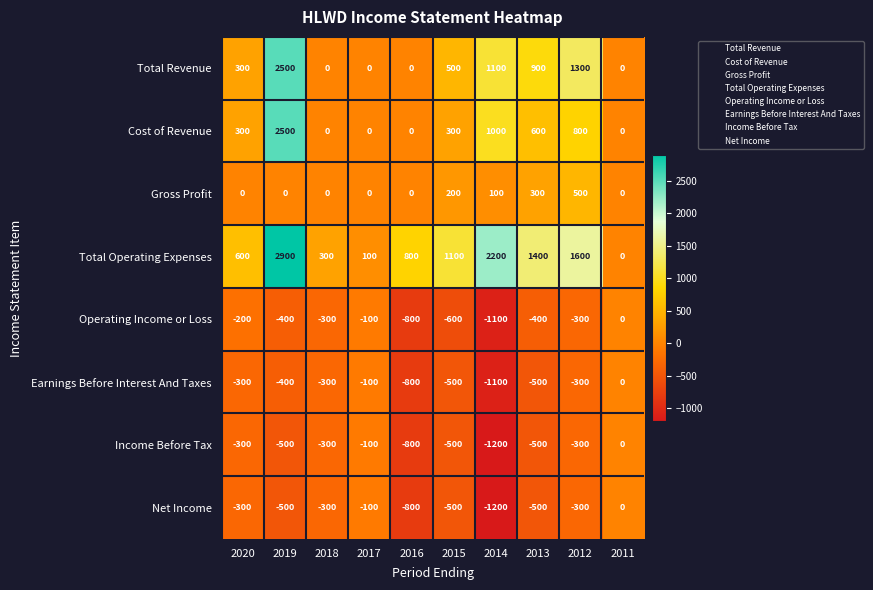

Which series has the widest spread of values?

Total Operating Expenses